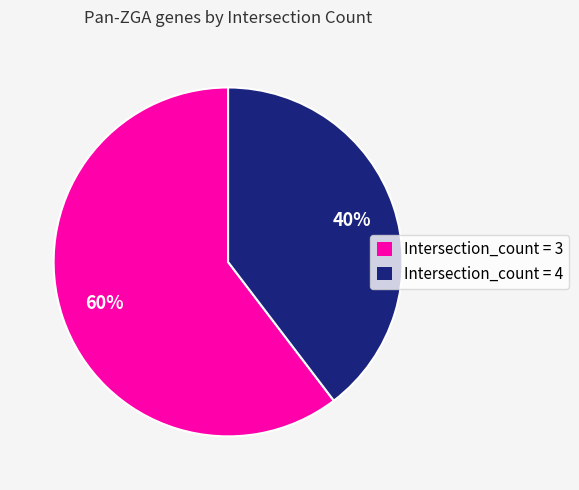

True or false: Intersection_count = 3 accounts for 60% of the total.

True